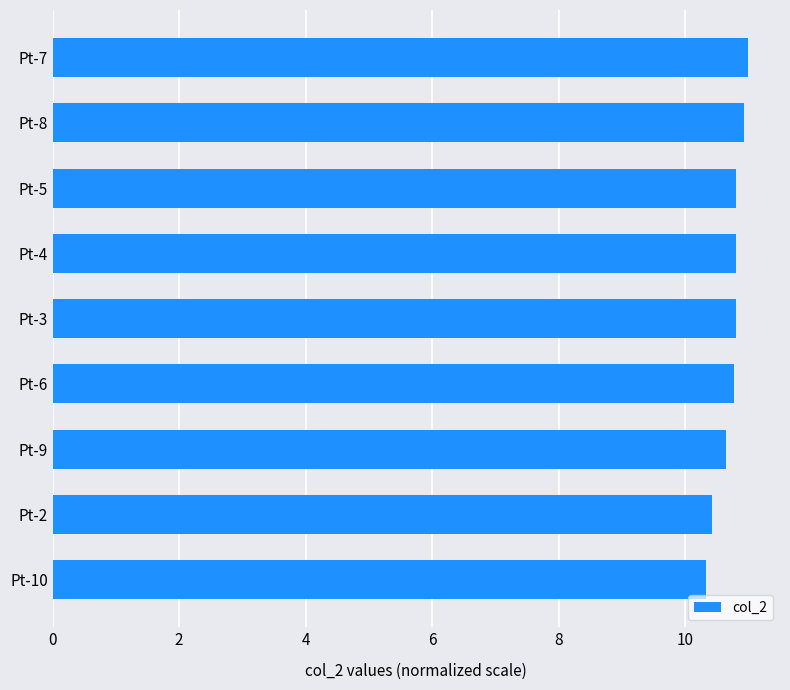

The chart shows a value of 18.1 at Pt-5. True or false?

False